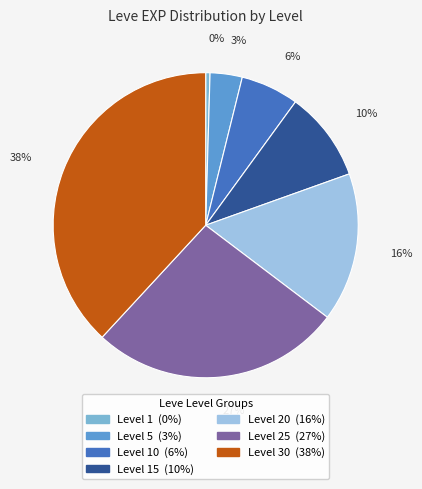

To the nearest percent, what is the average slice percentage?

14%